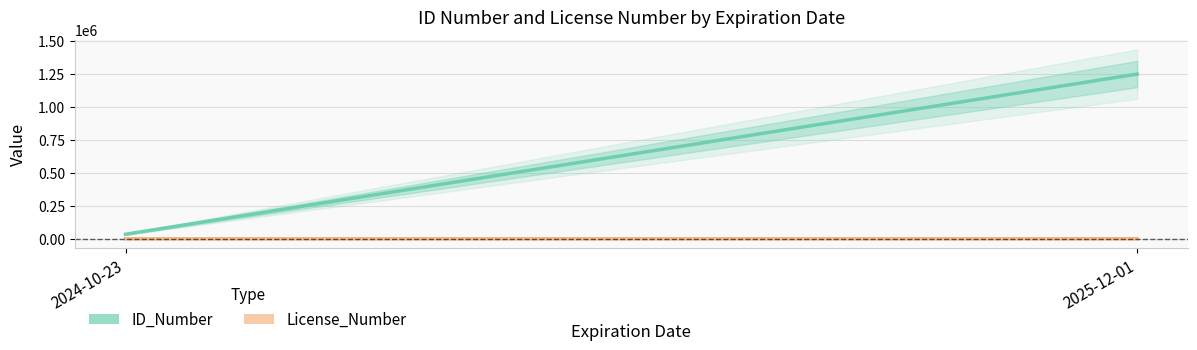

What is the difference between the License_Number values at 2025-12-01 and 2024-10-23?

400